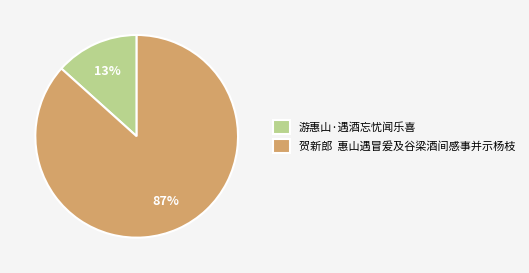

Which category has the biggest portion of the pie?

贺新郎 惠山遇冒爰及谷梁酒间感事并示杨枝